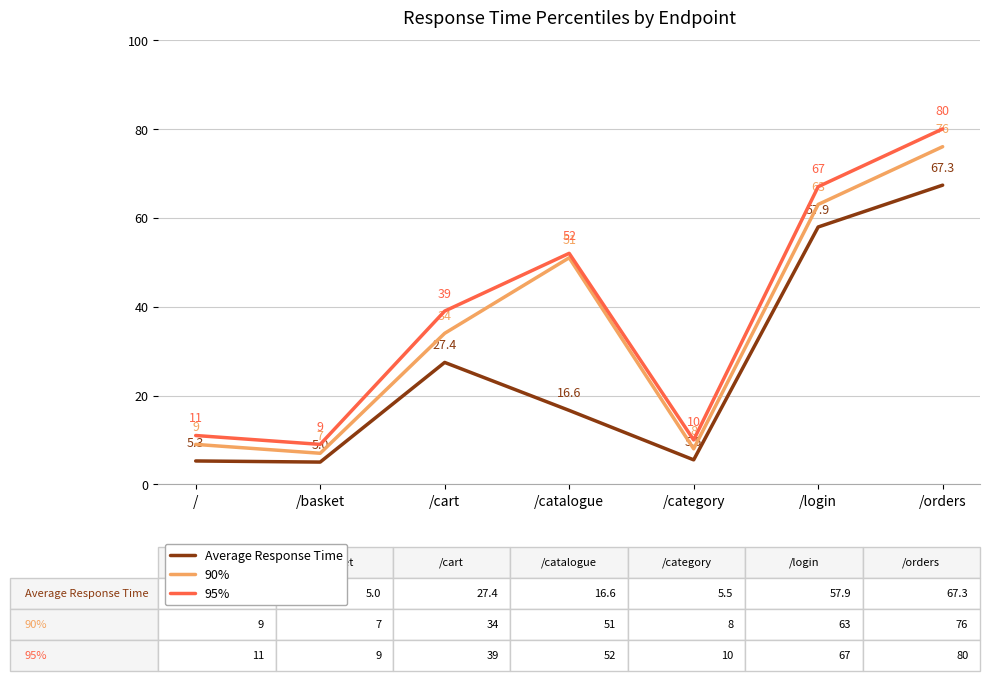

True or false: Average Response Time has a value of 43.4 at /cart.

False